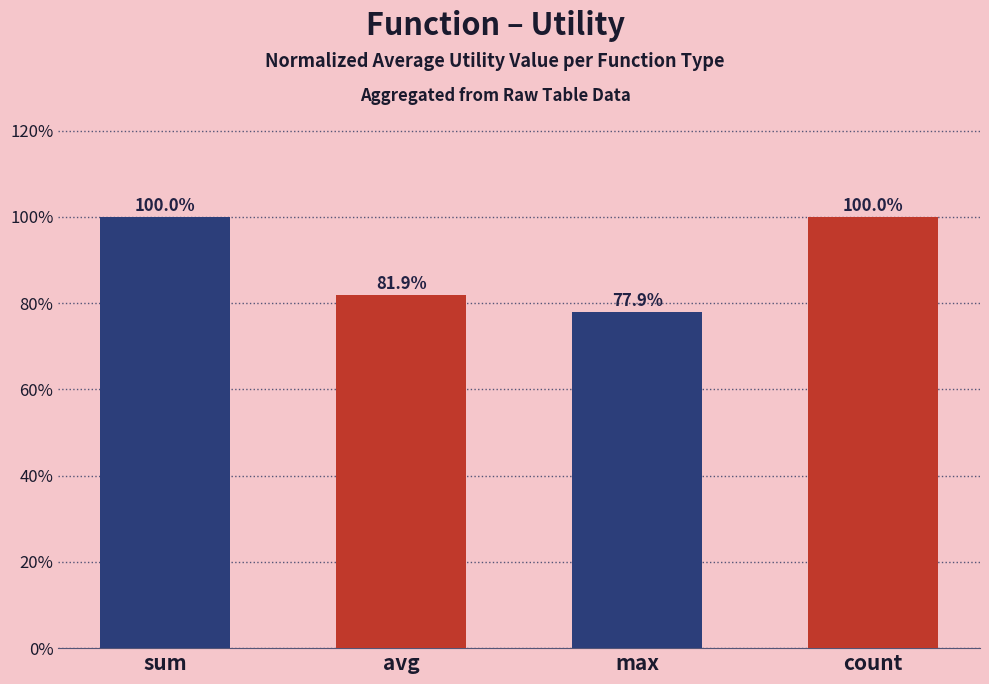

What is the sum of the values at max and sum?

177.9